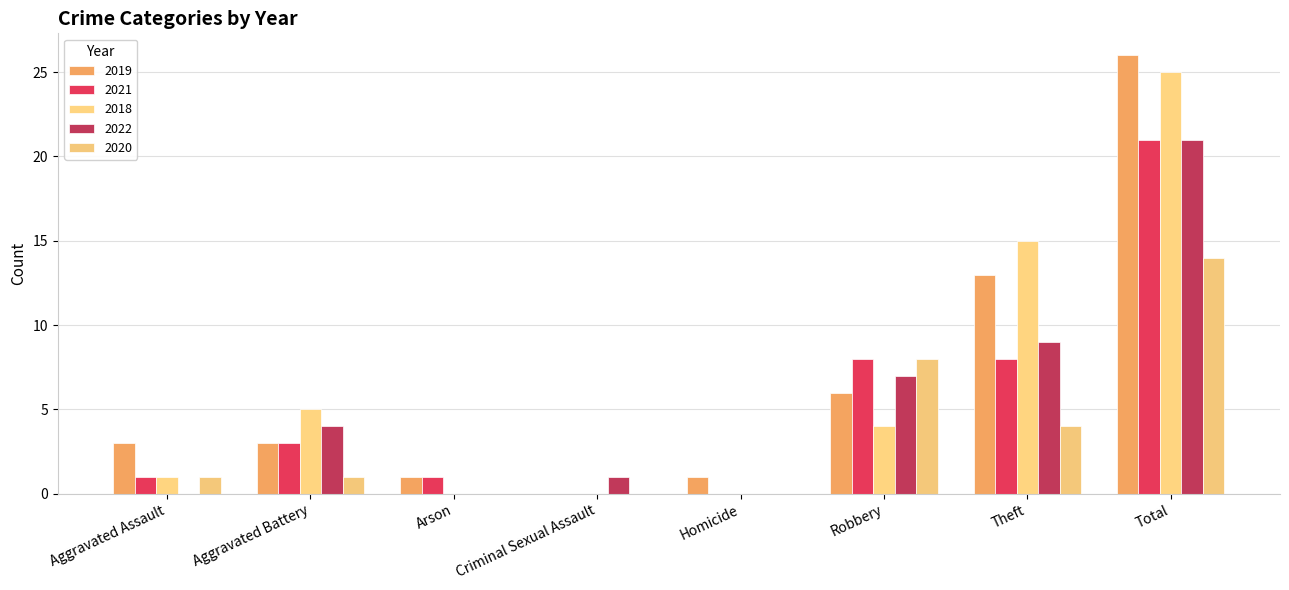

How many groups of bars are there?

8